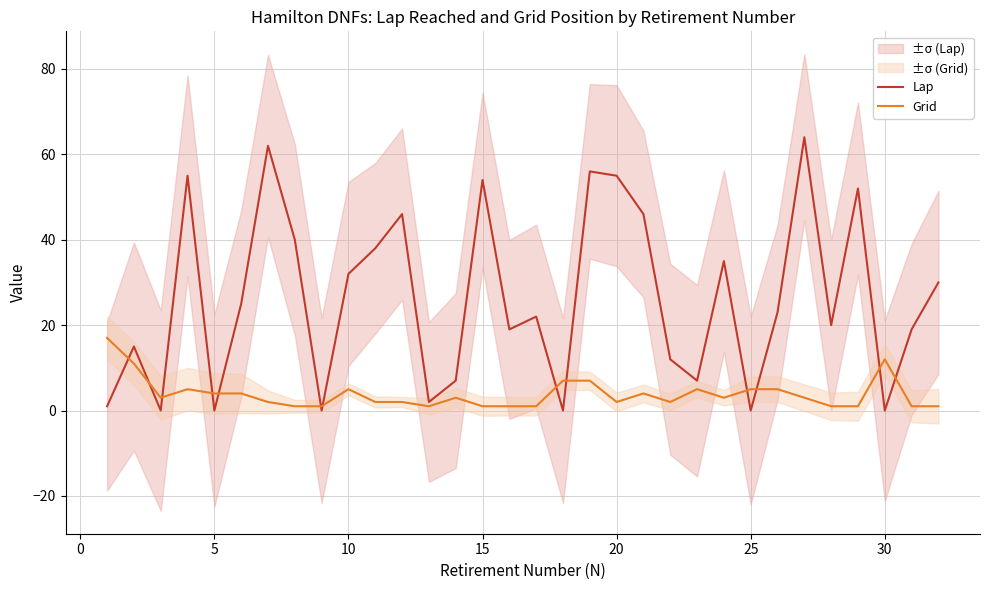

What is the maximum value for Lap?

64